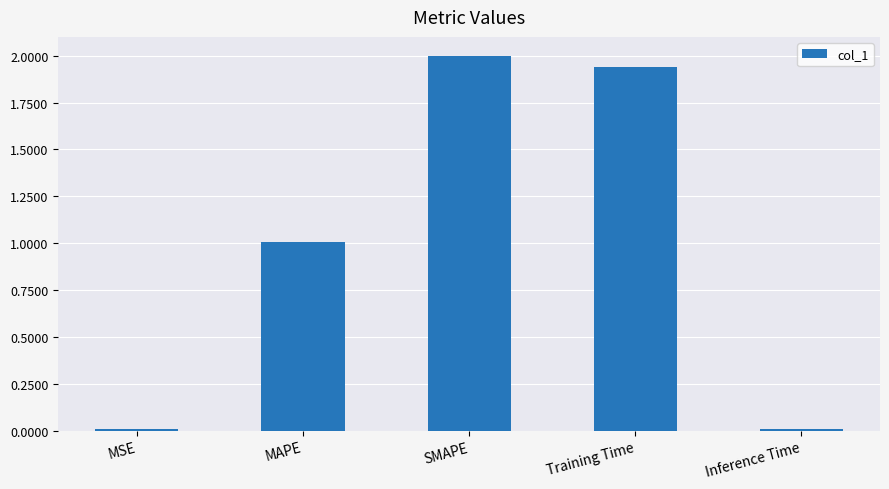

What is the sum of all values?

5.0